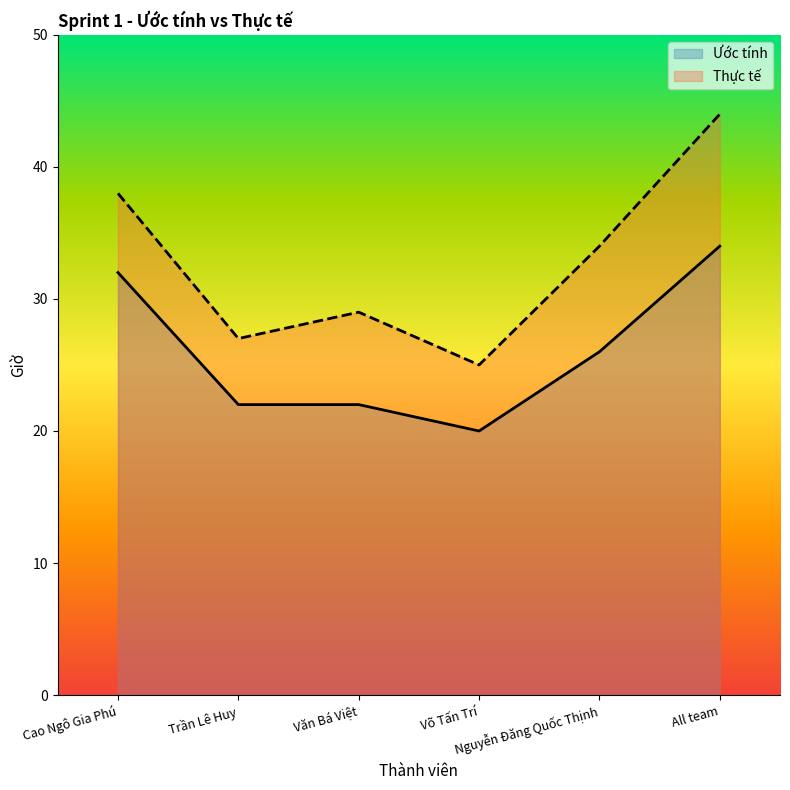

How many data points in Ước tính are less than 26?

3